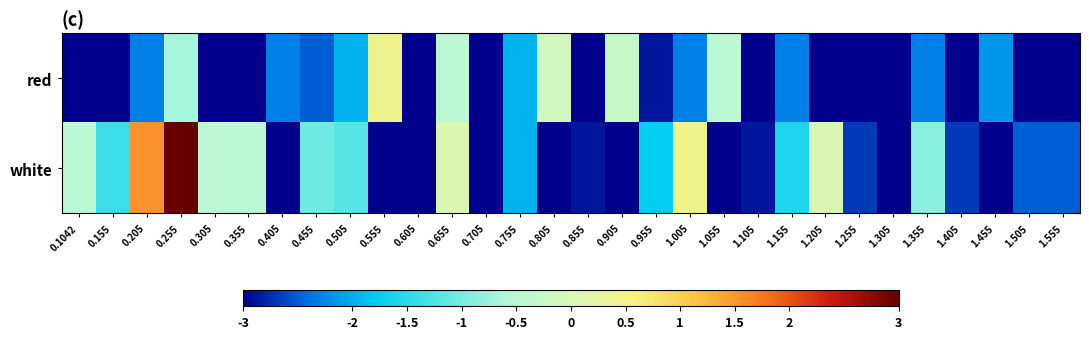

Which series has the largest total across all categories?

white